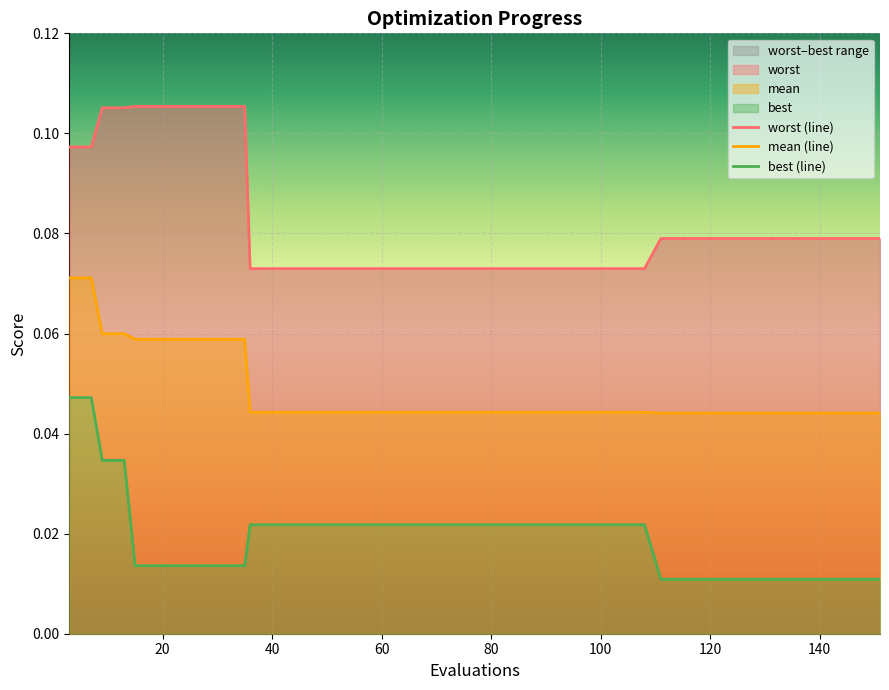

Reading right to left, extract all data points from this chart.

mean: 0.0	0.0	0.0	0.0	0.0	0.0	0.0	0.0	0.0	0.0	0.0	0.0	0.0	0.0	0.0	0.0	0.0	0.0	0.0	0.0	0.0	0.0	0.0	0.0	0.0	0.0	0.0	0.0	0.0	0.0	0.1	0.1	0.1	0.1	0.1	0.1	0.1	0.1	0.1	0.1
best: 0.0	0.0	0.0	0.0	0.0	0.0	0.0	0.0	0.0	0.0	0.0	0.0	0.0	0.0	0.0	0.0	0.0	0.0	0.0	0.0	0.0	0.0	0.0	0.0	0.0	0.0	0.0	0.0	0.0	0.0	0.0	0.0	0.0	0.0	0.0	0.0	0.0	0.0	0.0	0.0
worst: 0.1	0.1	0.1	0.1	0.1	0.1	0.1	0.1	0.1	0.1	0.1	0.1	0.1	0.1	0.1	0.1	0.1	0.1	0.1	0.1	0.1	0.1	0.1	0.1	0.1	0.1	0.1	0.1	0.1	0.1	0.1	0.1	0.1	0.1	0.1	0.1	0.1	0.1	0.1	0.1